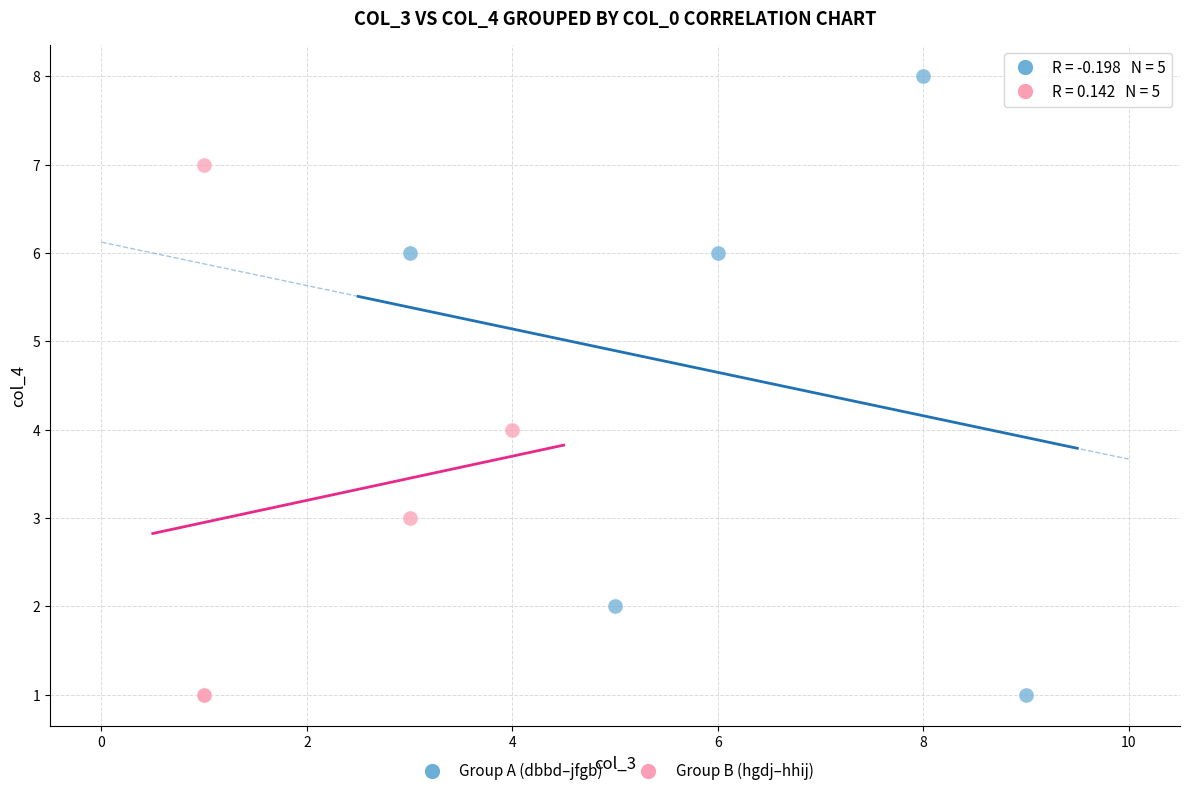

Which series contains the highest Y value?

Group A (dbbd–jfgb)